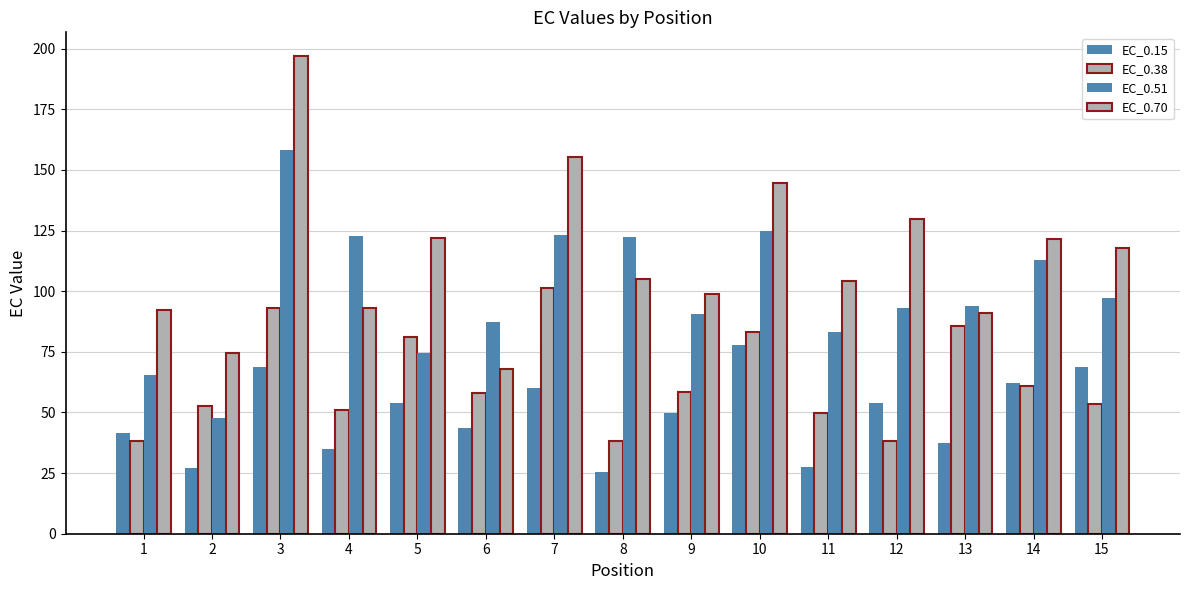

How many series are shown in this chart?

4